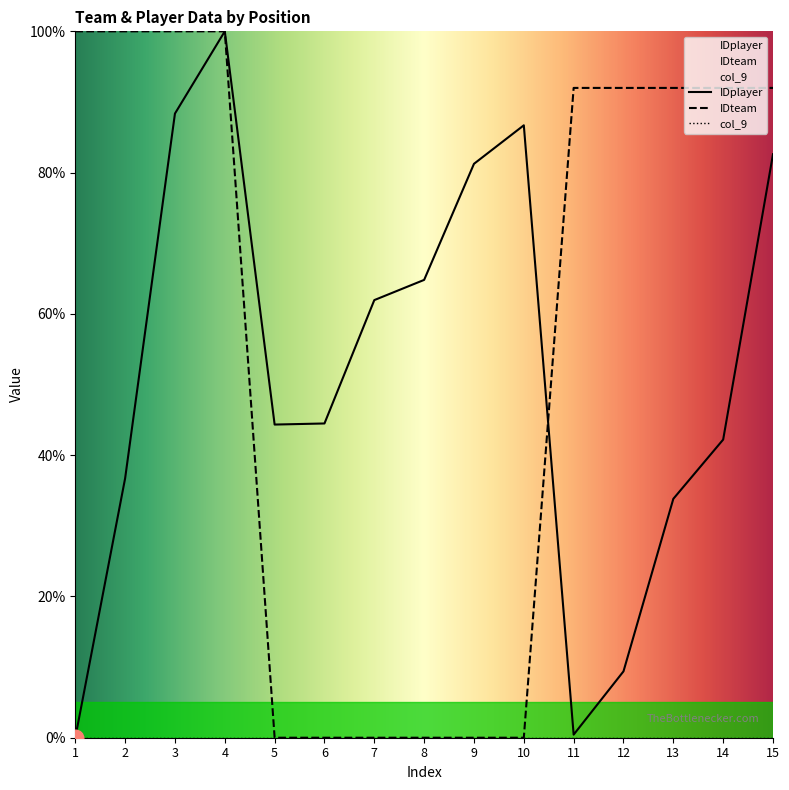

Which label corresponds to the smallest value in the chart?

1